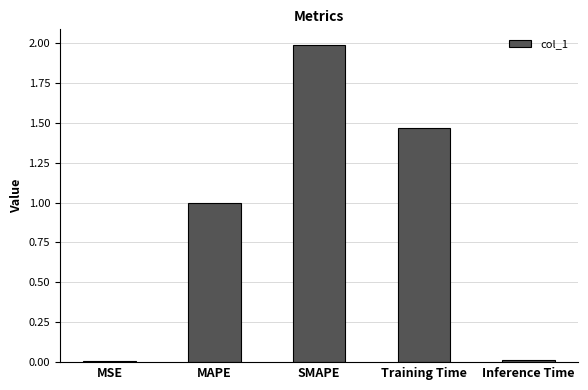

How many distinct data groups are displayed?

1